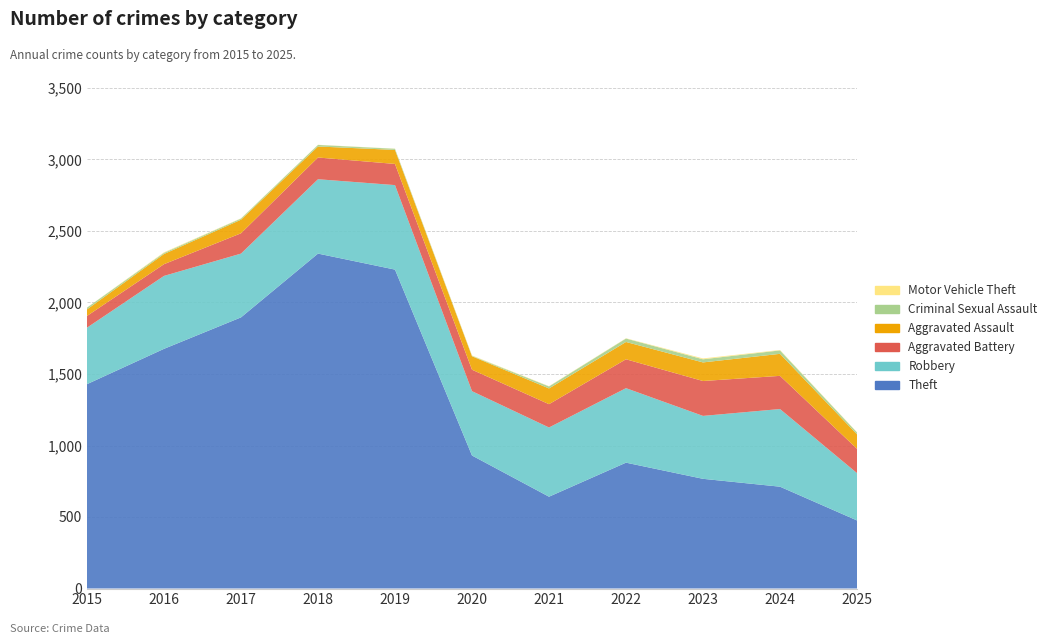

Reading left to right, transcribe all the data shown in this chart.

Theft: 2015=1429	2016=1676	2017=1896	2018=2342	2019=2230	2020=930	2021=642	2022=880	2023=767	2024=712	2025=476
Robbery: 2015=395	2016=510	2017=446	2018=520	2019=591	2020=450	2021=484	2022=521	2023=440	2024=543	2025=331
Aggravated Battery: 2015=82	2016=82	2017=142	2018=152	2019=148	2020=150	2021=163	2022=202	2023=244	2024=232	2025=170
Aggravated Assault: 2015=46	2016=71	2017=95	2018=77	2019=98	2020=94	2021=110	2022=121	2023=130	2024=154	2025=101
Criminal Sexual Assault: 2015=12	2016=8	2017=8	2018=11	2019=8	2020=3	2021=14	2022=24	2023=22	2024=24	2025=13
Motor Vehicle Theft: 2015=1	2016=4	2017=2	2018=1	2019=1	2020=3	2021=2	2022=2	2023=6	2024=3	2025=2